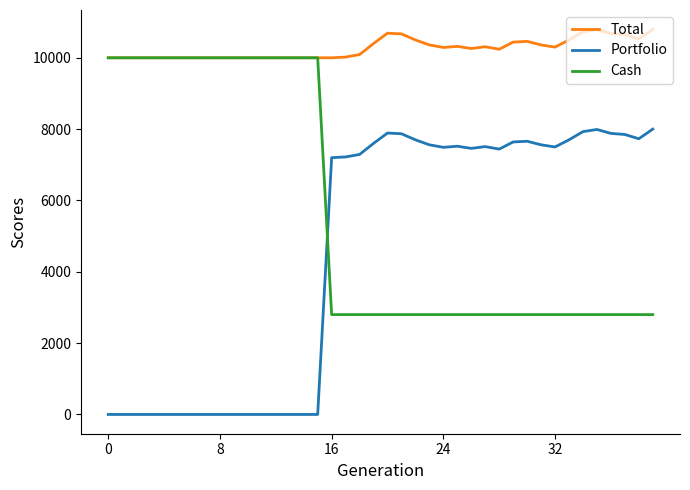

How many intersections are there between Cash and Portfolio?

1